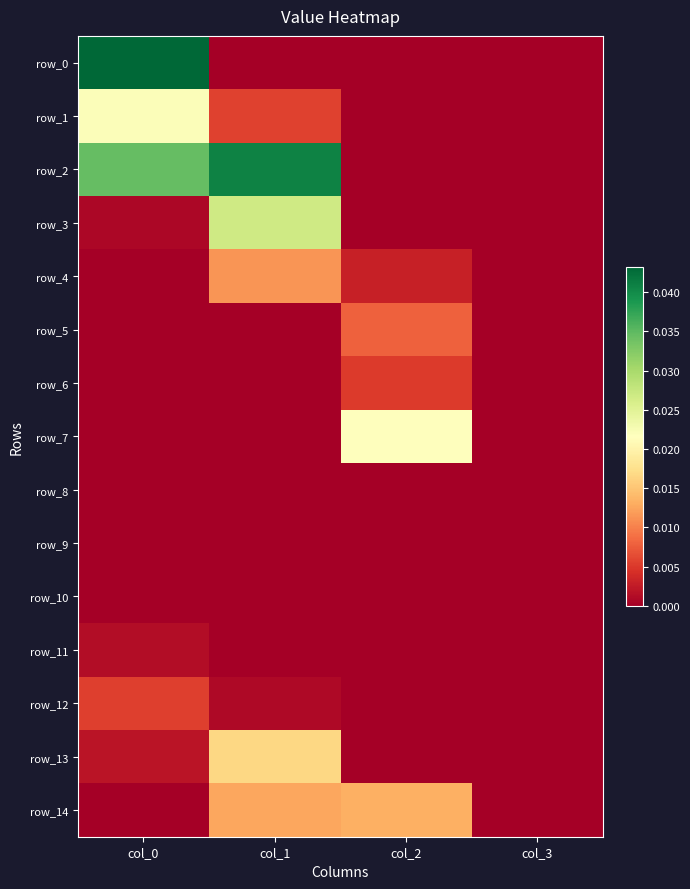

Which series has the largest total across all categories?

row_2